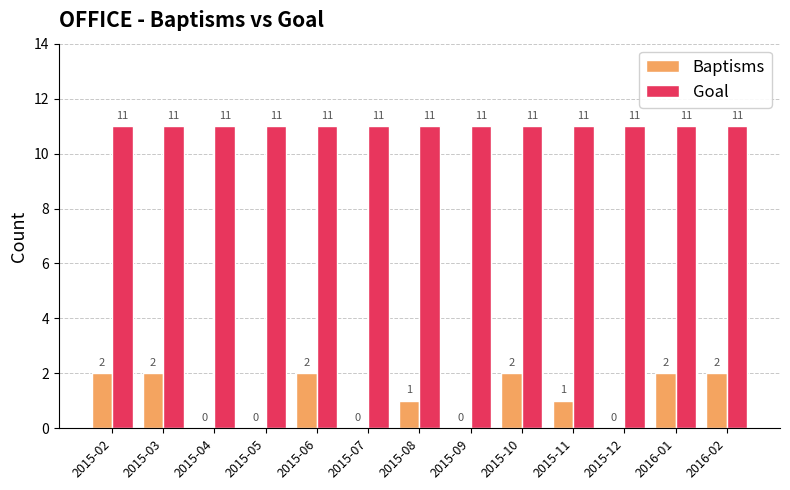

What is the total value across all series at 2015-10?

13